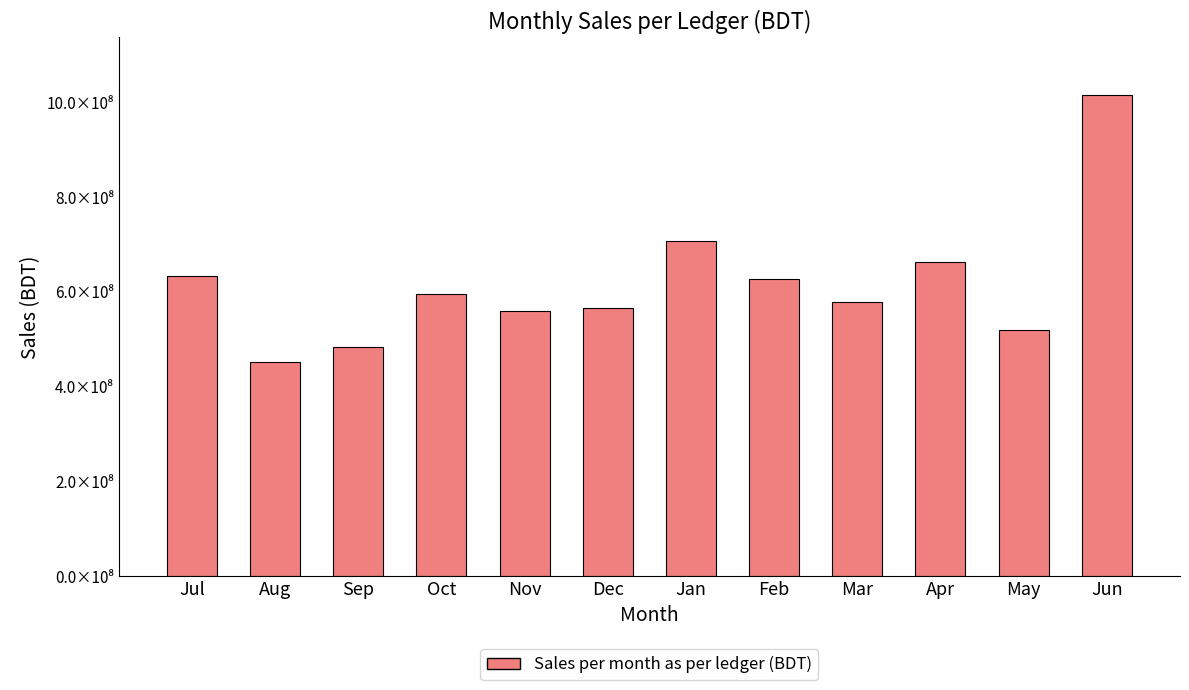

List the labels in order of value, smallest first.

Aug, Sep, May, Nov, Dec, Mar, Oct, Feb, Jul, Apr, Jan, Jun